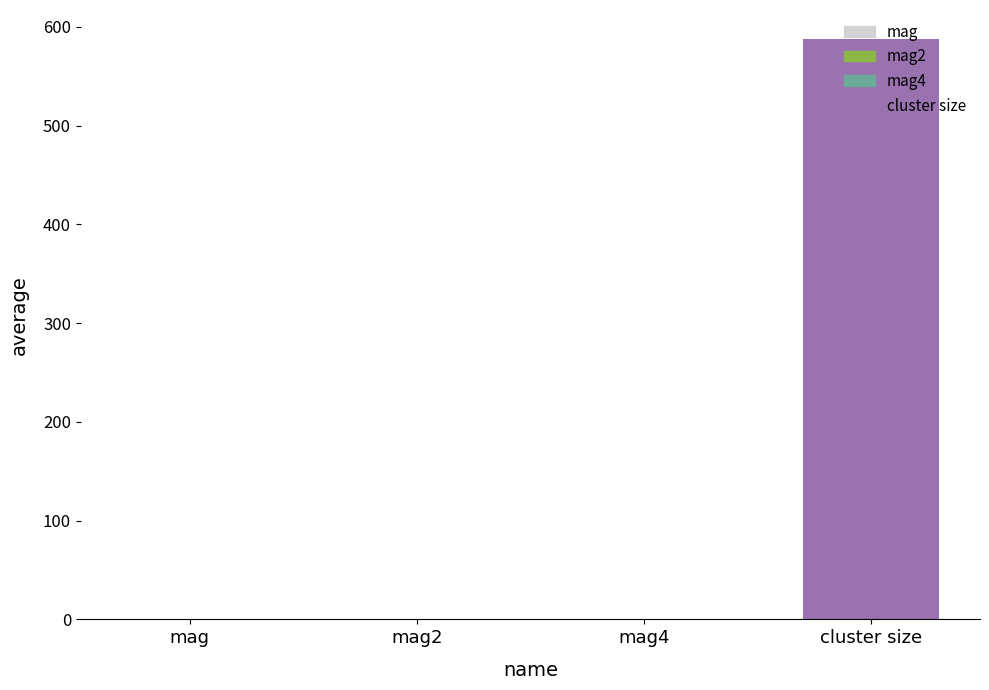

What is the change in value from mag4 to cluster size?

+587.7